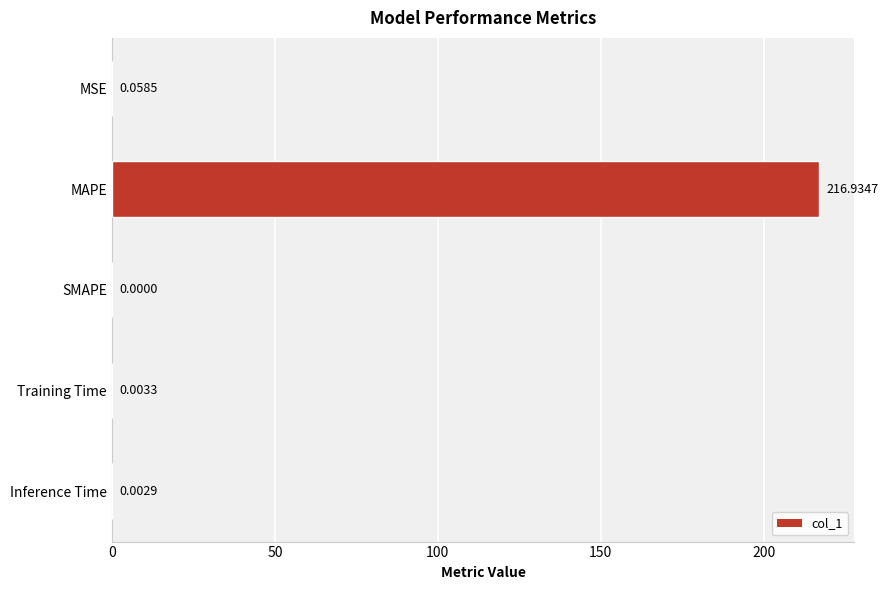

Which label corresponds to the largest value in the chart?

MAPE